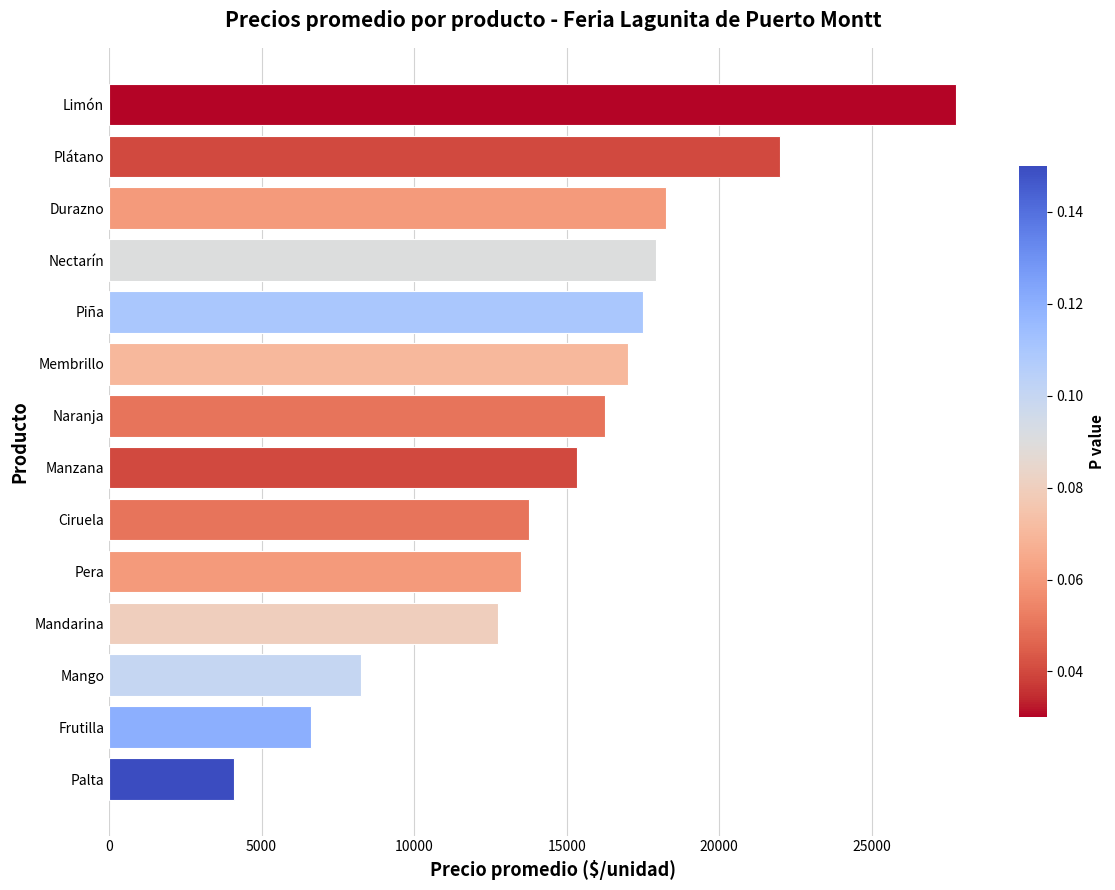

Which has a higher value, Pera or Nectarín?

Nectarín